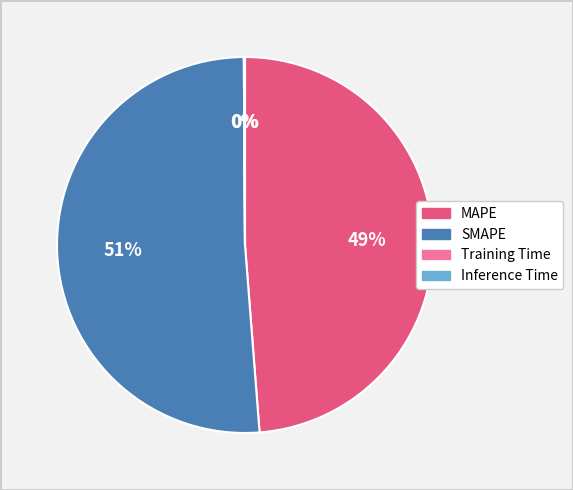

True or false: MAPE accounts for 49% of the total.

True